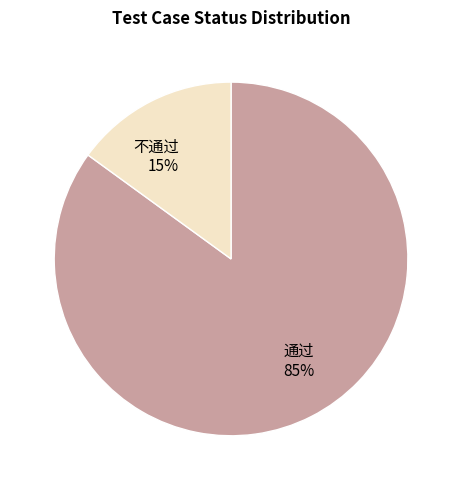

To the nearest percent, what percentage of the pie is 通过?

85%